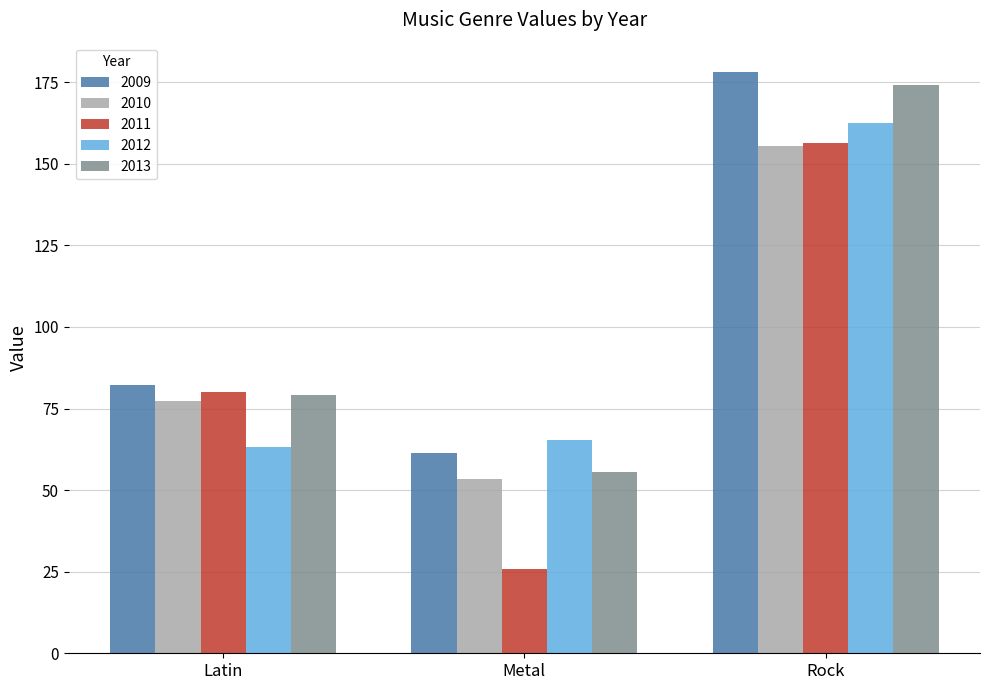

How many series are shown in this chart?

5